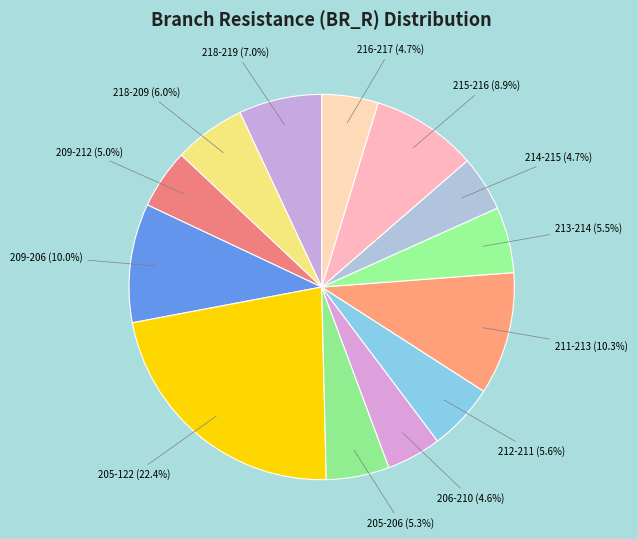

The 213-214 slice represents 1% of the pie. True or false?

False